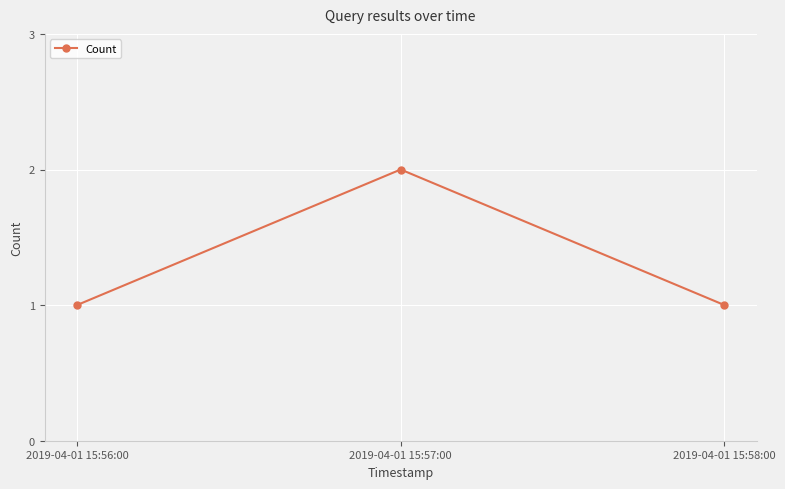

Count the values in the range 1 to 2.

3